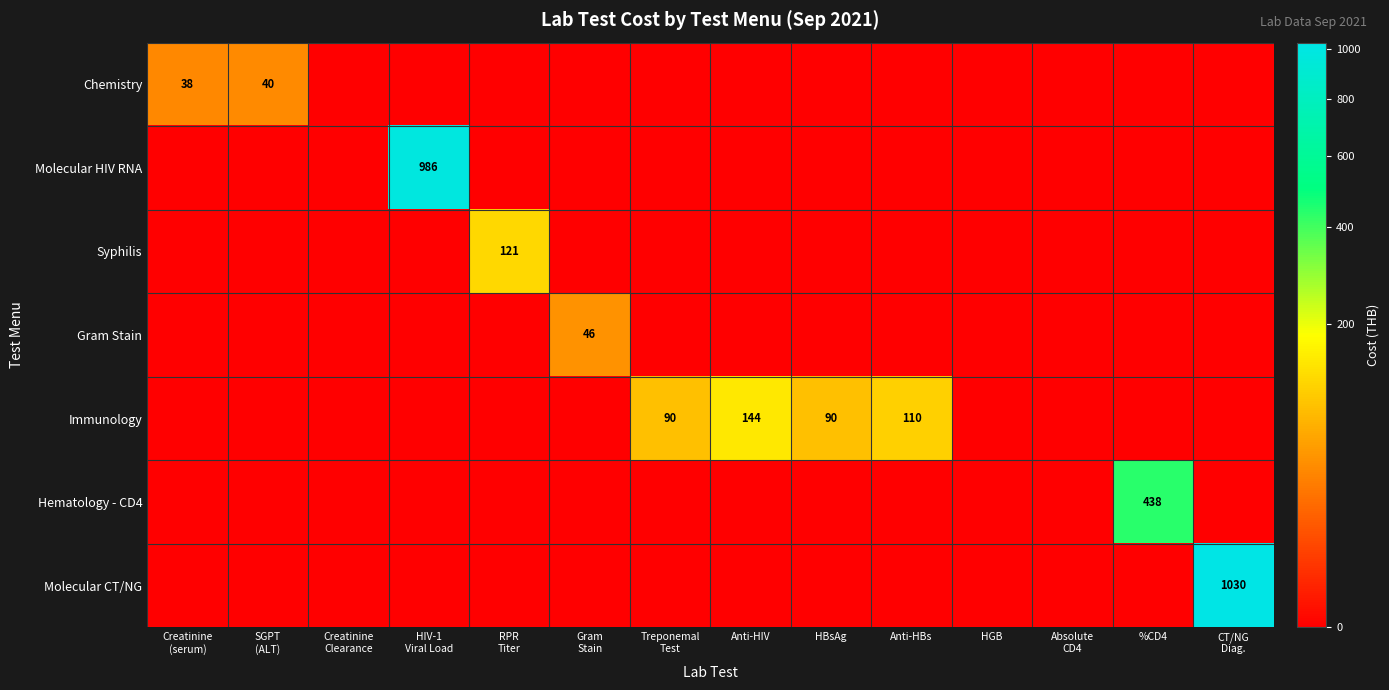

At which category is the sum across all series the highest?

CT/NG
Diag.